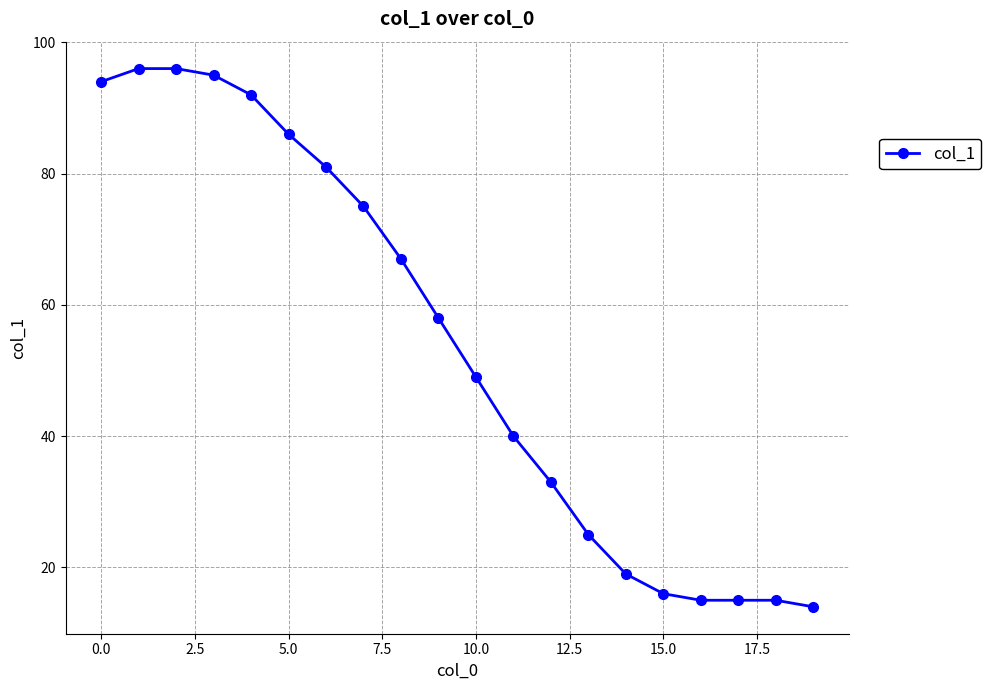

What is the smallest value displayed?

14